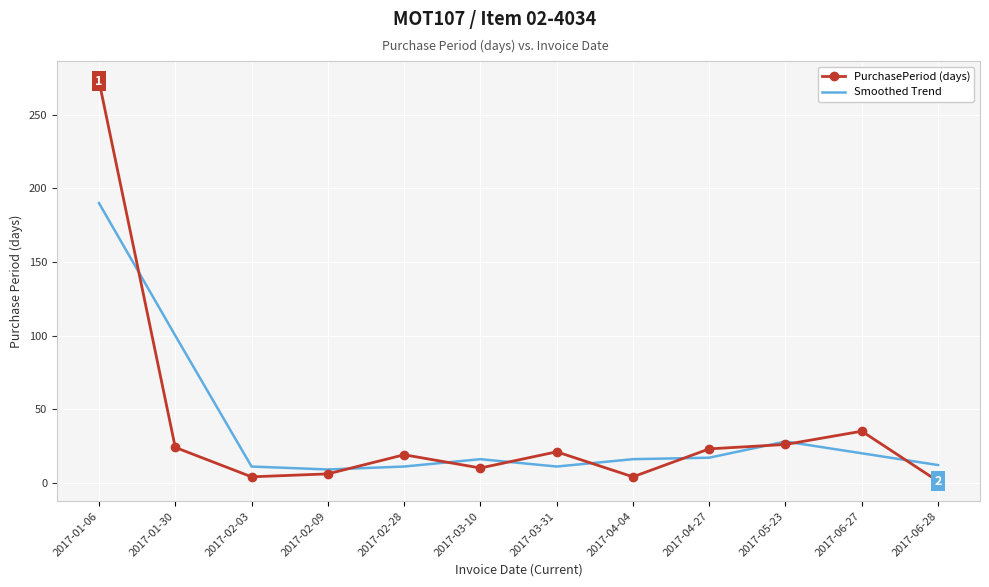

What is the approximate value of PurchasePeriod (days) at 2017-04-04?

4